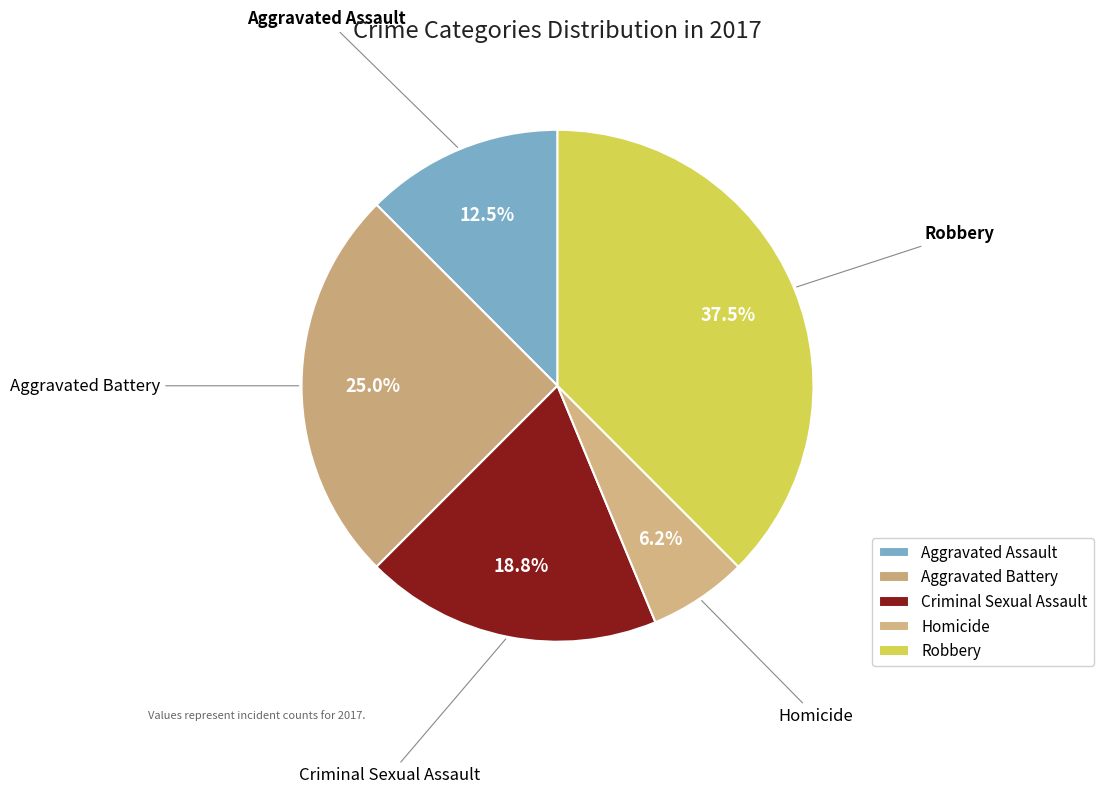

What is the largest slice in the pie chart?

Robbery